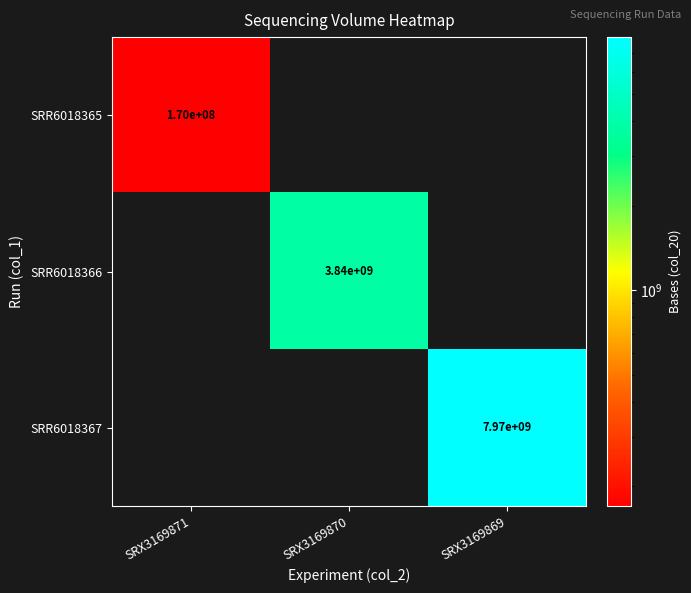

The SRR6018367 series shows 7970000000 at SRX3169869. True or false?

True